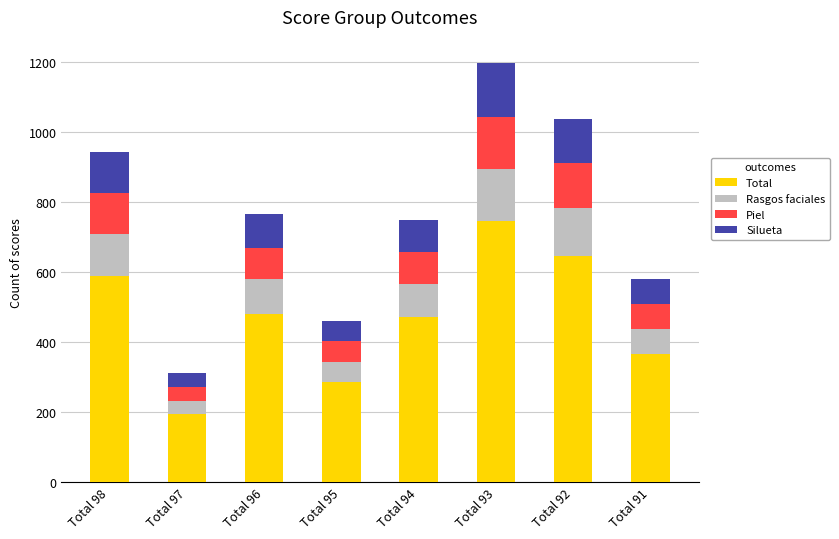

What is the minimum value for Total?

194